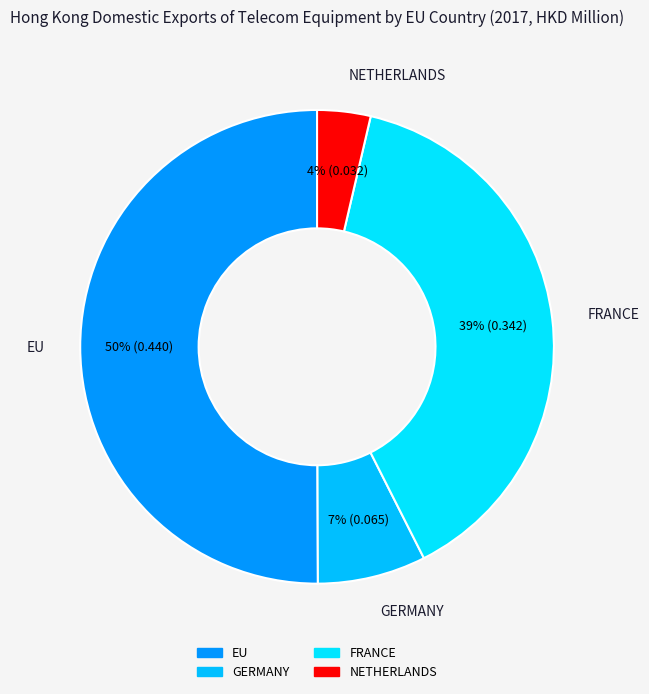

How many segments does this pie chart have?

4